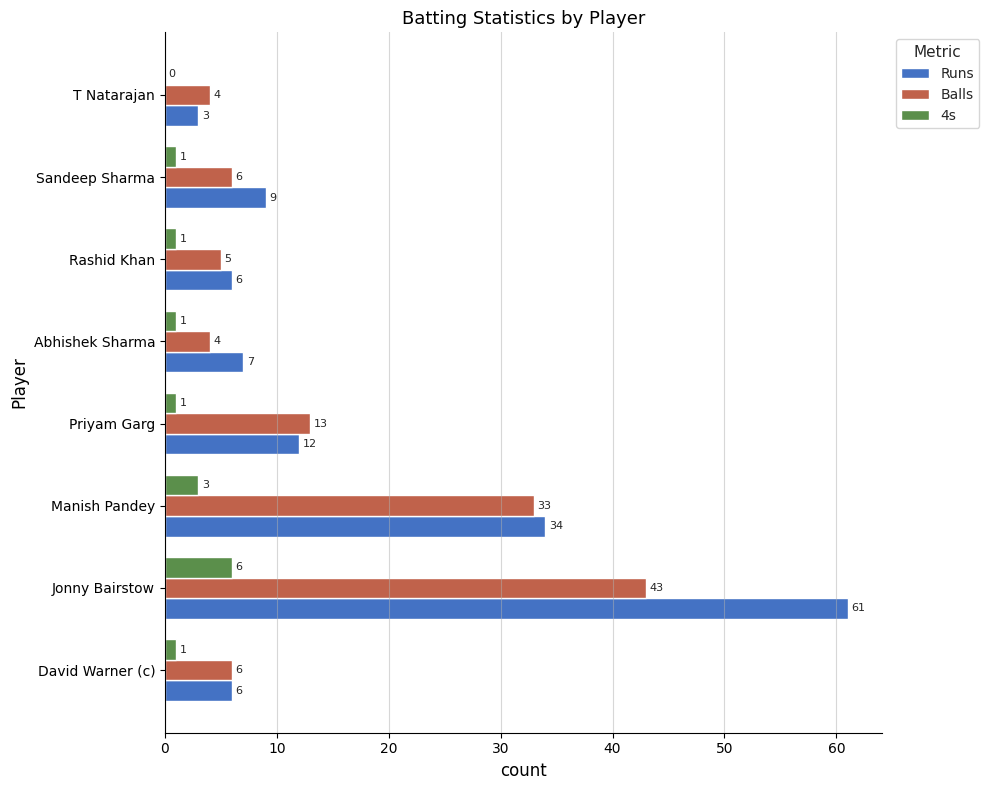

How many categories are shown in the chart?

8